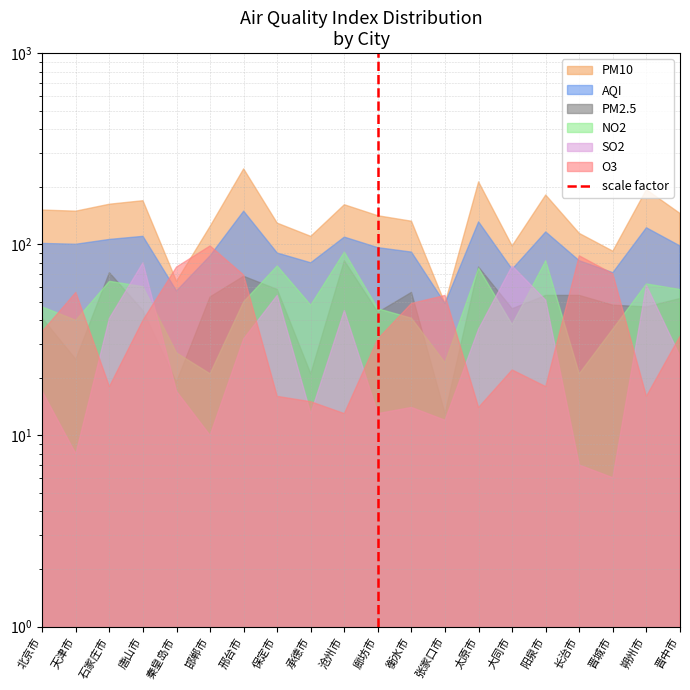

What position from the left is 天津市?

2